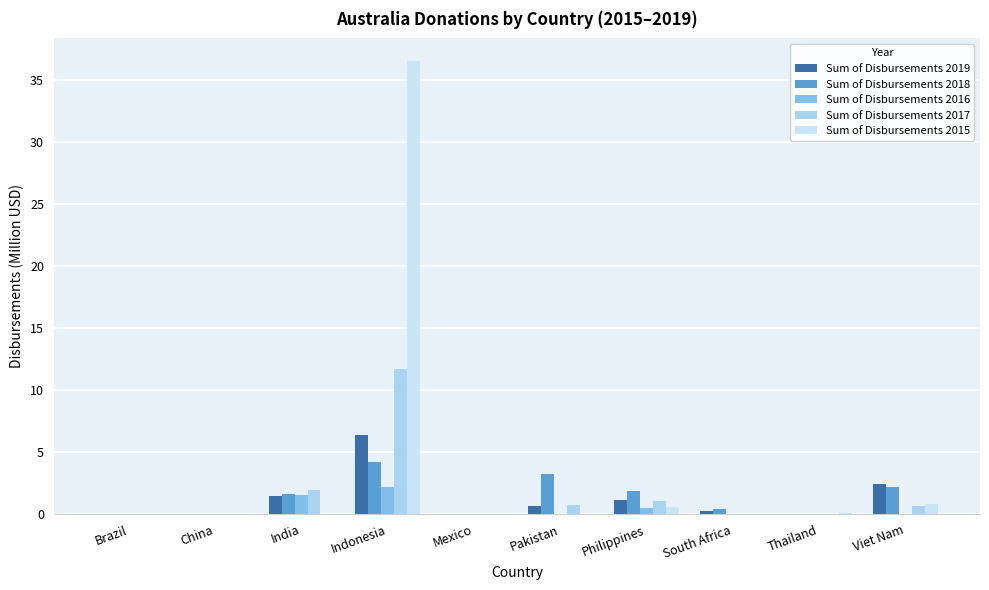

What is the sum of the Sum of Disbursements 2017 values at Pakistan and India?

2.8